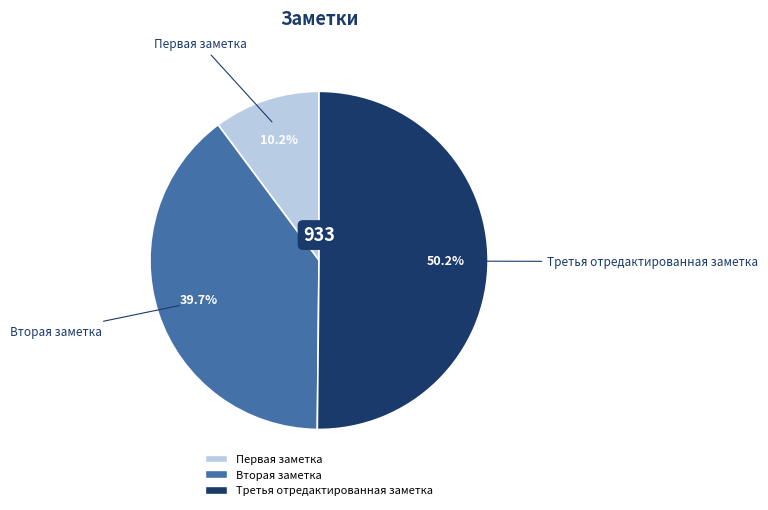

Which has a higher value, Вторая заметка or Первая заметка?

Вторая заметка